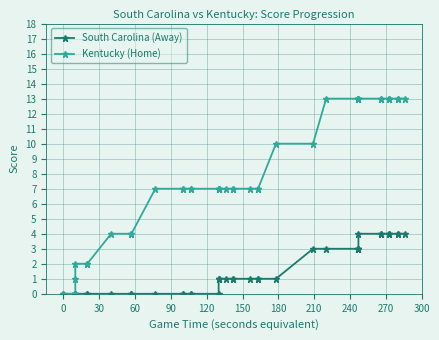

What are all the series names shown in the legend?

South Carolina (Away), Kentucky (Home)